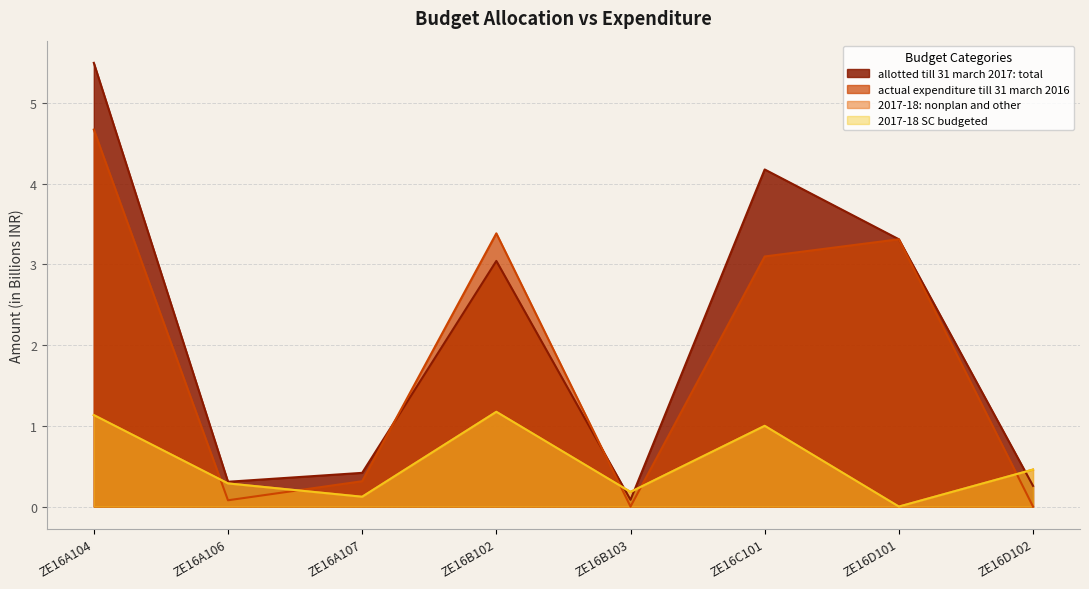

Where do allotted till 31 march 2017: total and 2017-18 SC budgeted first cross each other?

ZE16B102 and ZE16B103